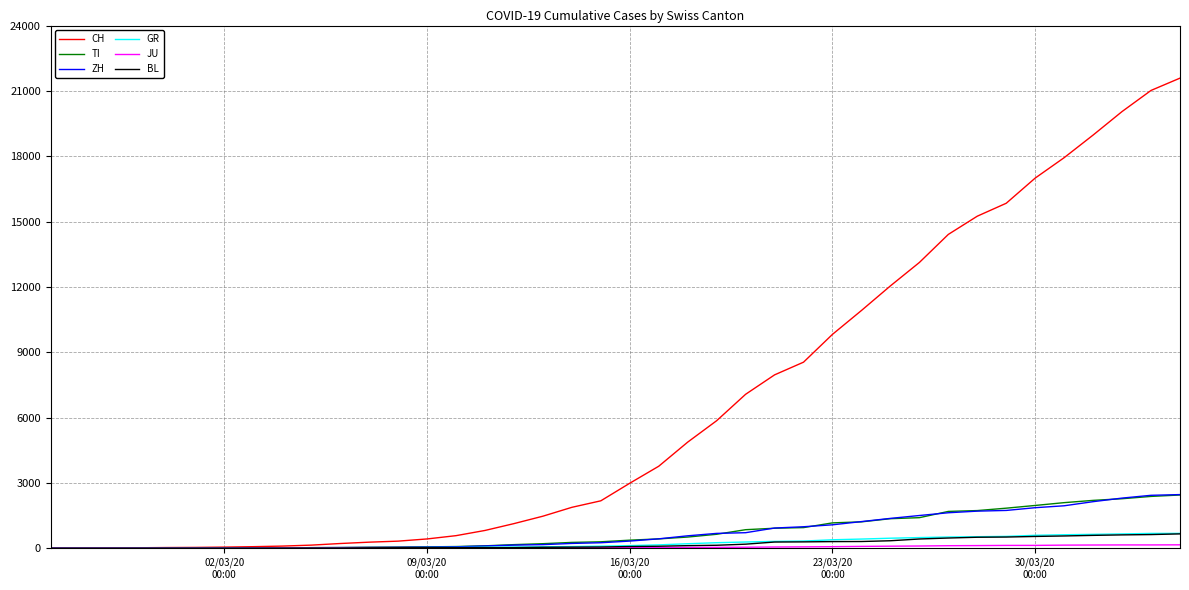

What is the difference between the second highest and second lowest values in the BL series?

625